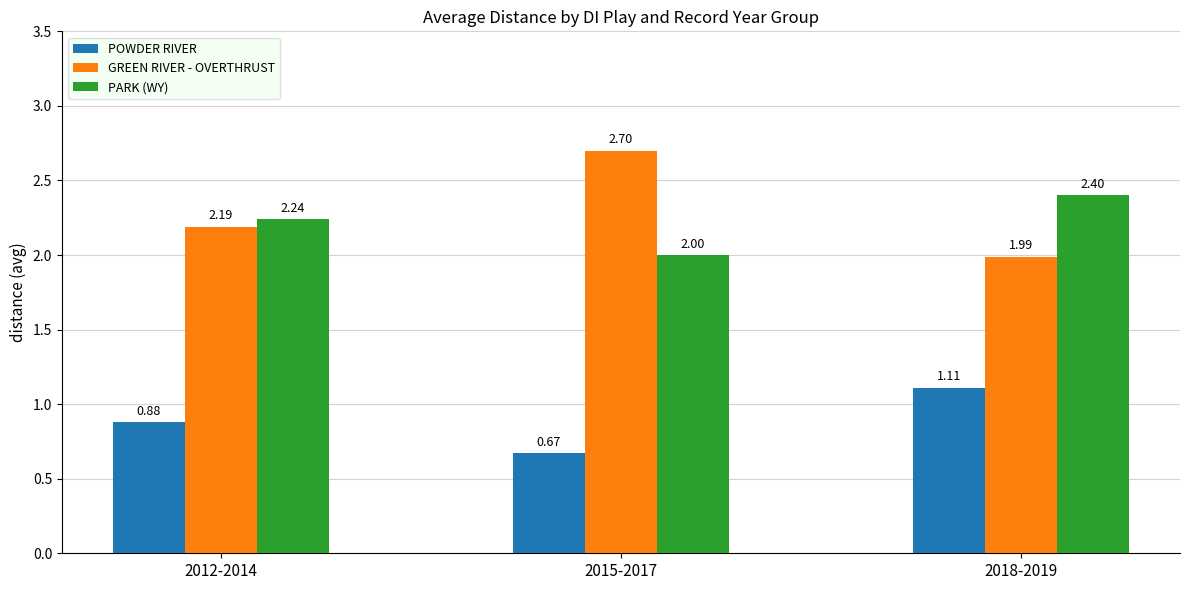

What is the difference between the PARK (WY) values at 2015-2017 and 2018-2019?

0.4